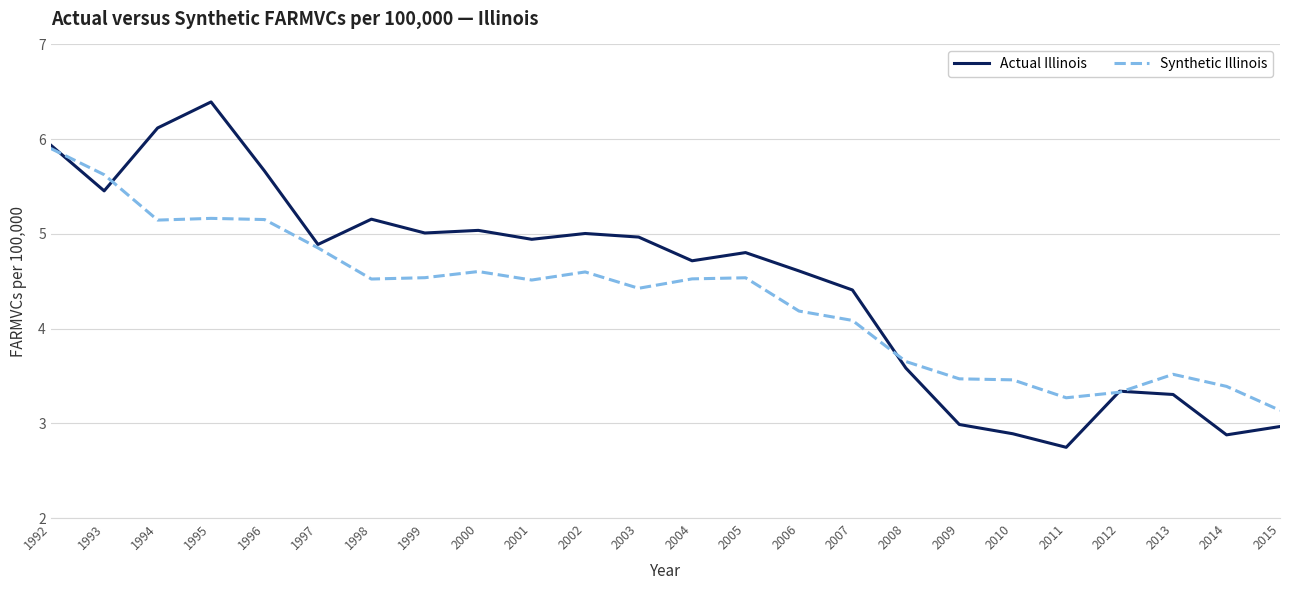

Which series ends up on top after the final intersection of Synthetic Illinois and Actual Illinois?

Synthetic Illinois